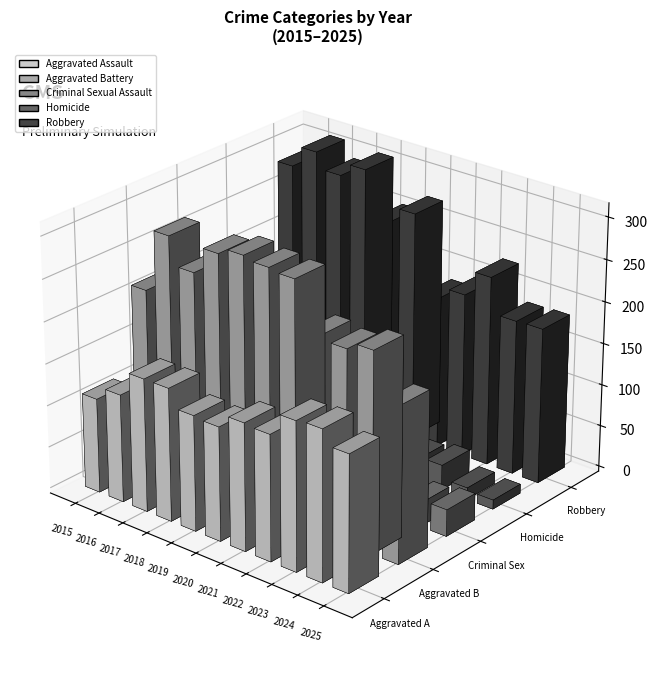

Count the number of data series in this chart.

5